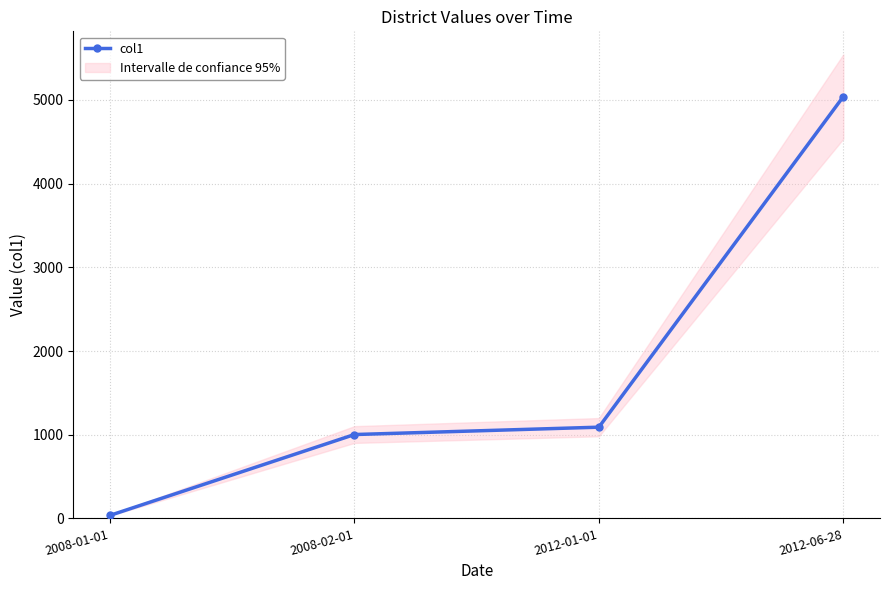

What is the label of the 4th point from the left?

2012-06-28